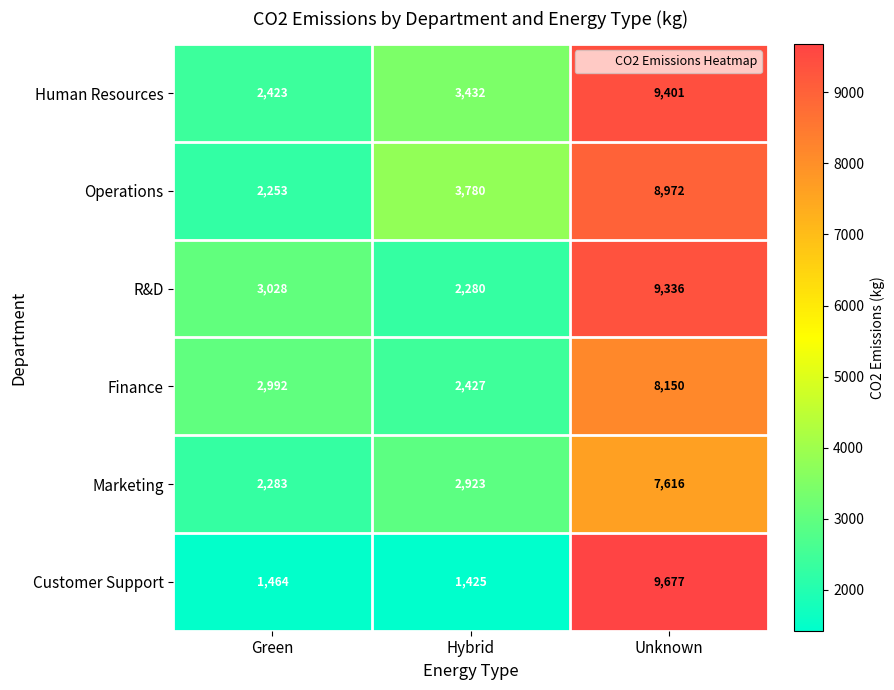

Reading right to left, list all the values displayed in this chart.

Human Resources: 9401	3432	2423
Operations: 8972	3780	2253
R&D: 9336	2280	3028
Finance: 8150	2427	2992
Marketing: 7616	2923	2283
Customer Support: 9677	1425	1464